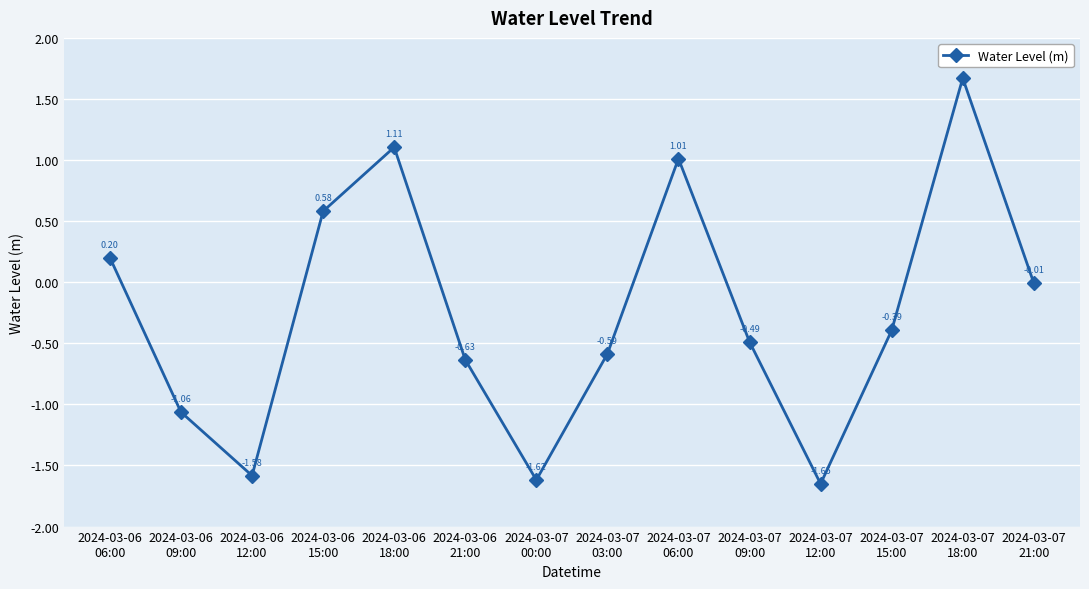

What is the change in value from 2024-03-06
15:00 to 2024-03-07
18:00?

+1.1